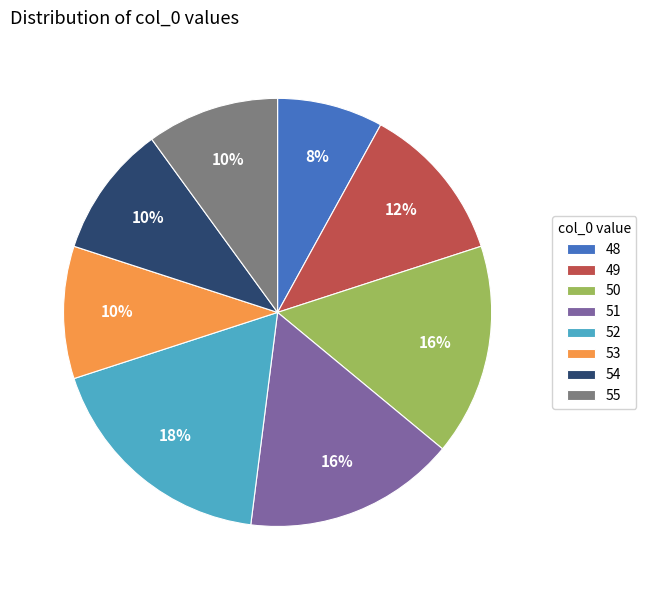

Count the number of slices in the pie.

8